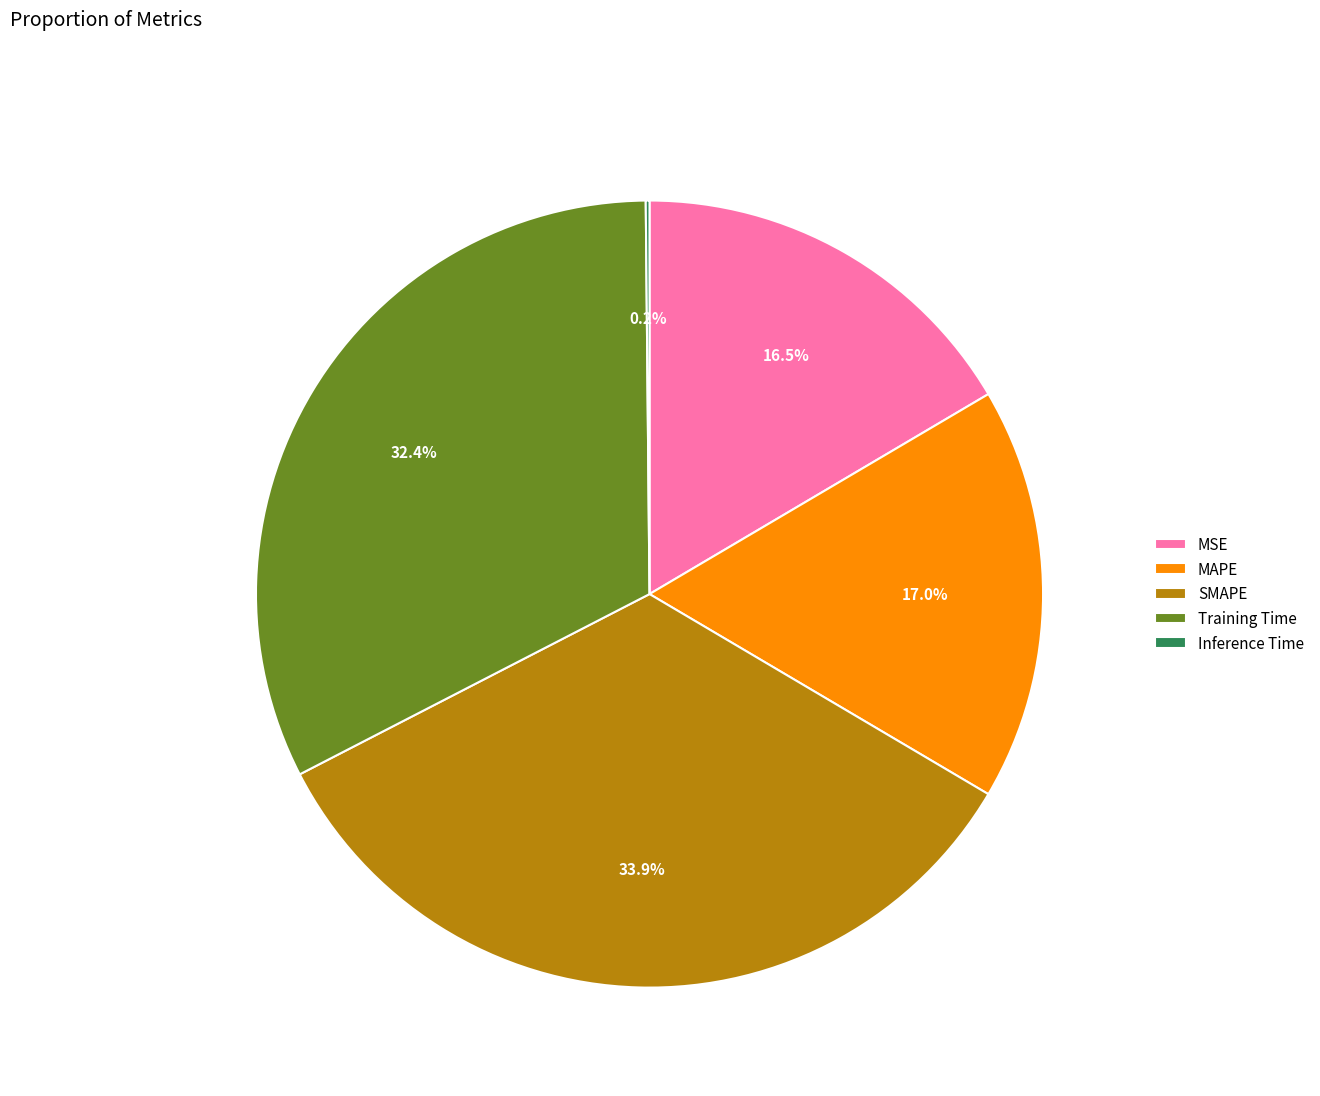

Combined, what portion of the pie is MSE and Training Time?

48.9%